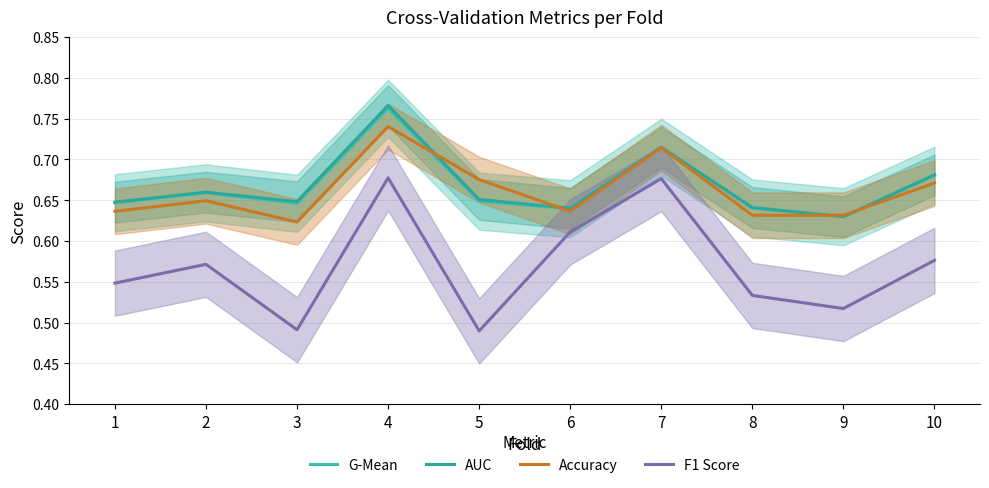

What is the approximate value of G-Mean at 6?

0.6